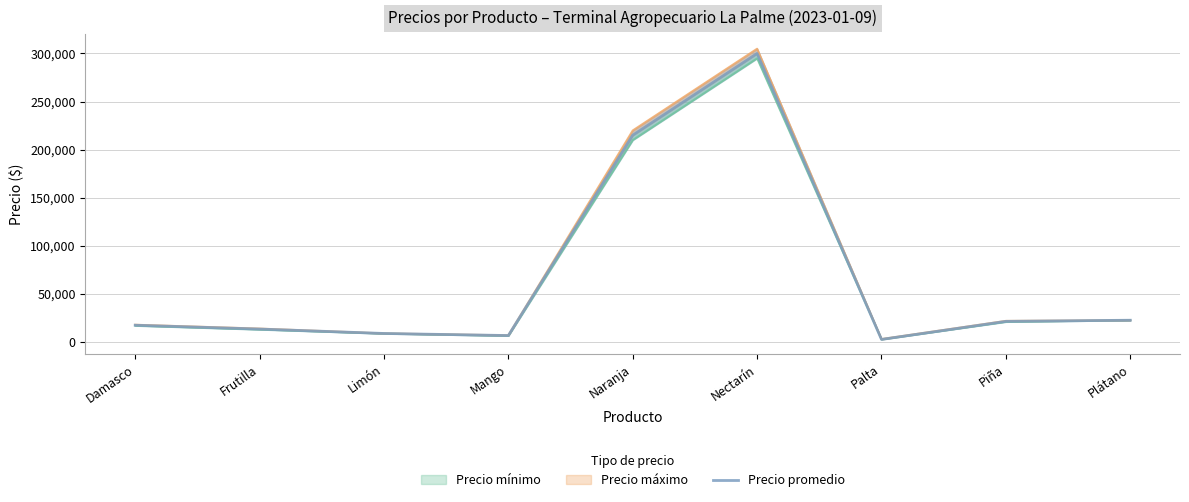

Reading left to right, list all the values displayed in this chart.

Damasco=17500	Frutilla=13500	Limón=8900	Mango=6750	Naranja=215000	Nectarín=300000	Palta=2717	Piña=21500	Plátano=22667